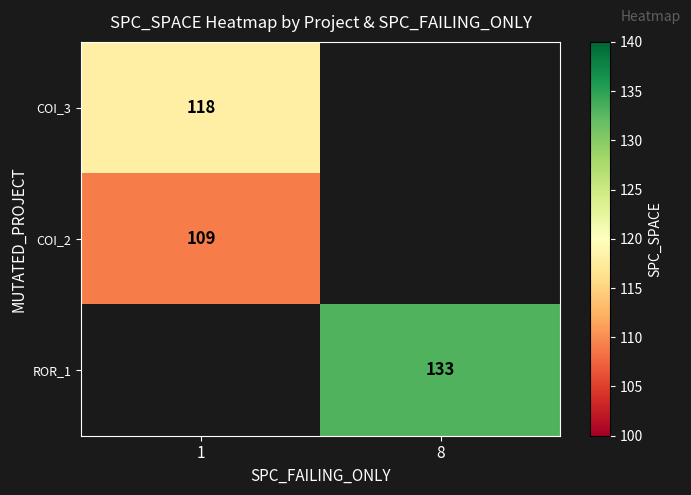

The value of COI_2 at 1 is 57. True or false?

False